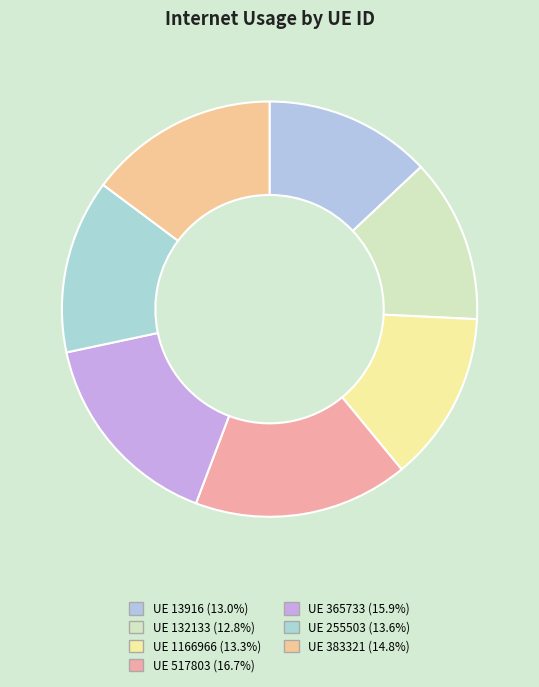

Count the number of slices in the pie.

7